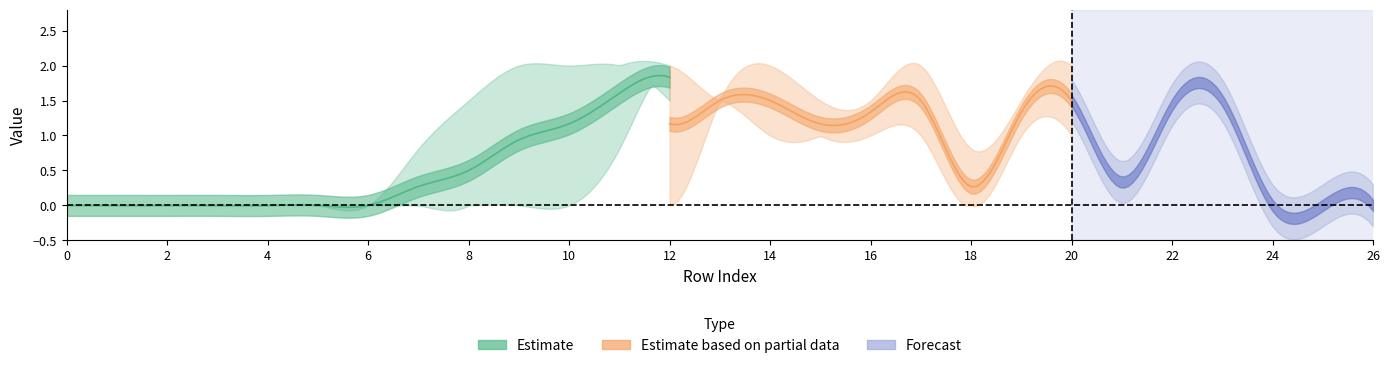

What is the spread (max minus min) of values at 19?

0.5